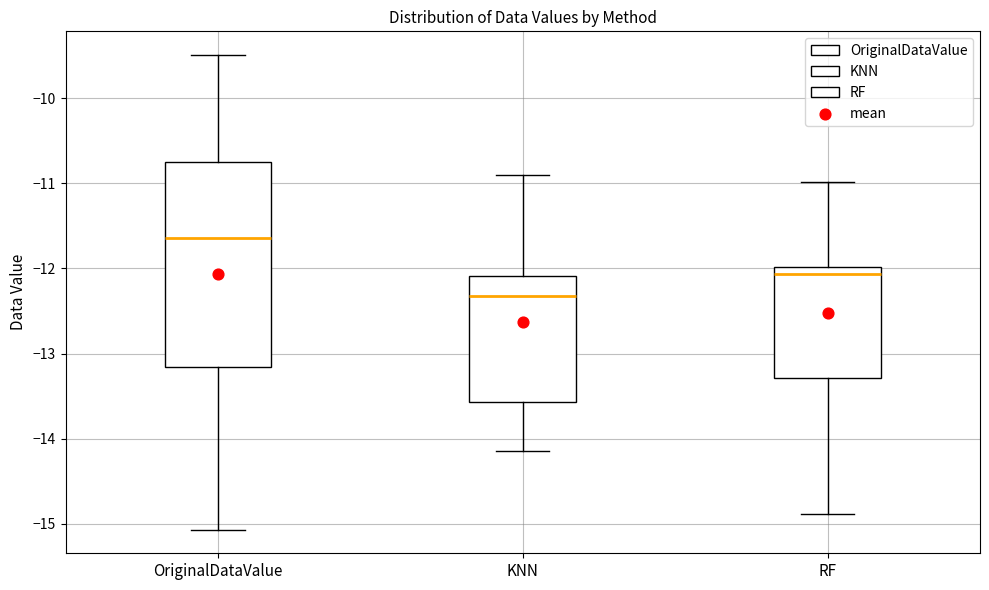

Reading left to right, transcribe this box plot: for each box, give where its median line is, the range the box spans, and where its two whiskers end, as read against the y-axis. The values are not printed on the chart, so give them approximately, as read against the axis.

OriginalDataValue: median -11.6, box -13.2 to -10.8, whiskers -15.1 to -9.5
KNN: median -12.3, box -13.6 to -12.1, whiskers -14.1 to -10.9
RF: median -12.1, box -13.3 to -12.0, whiskers -14.9 to -11.0